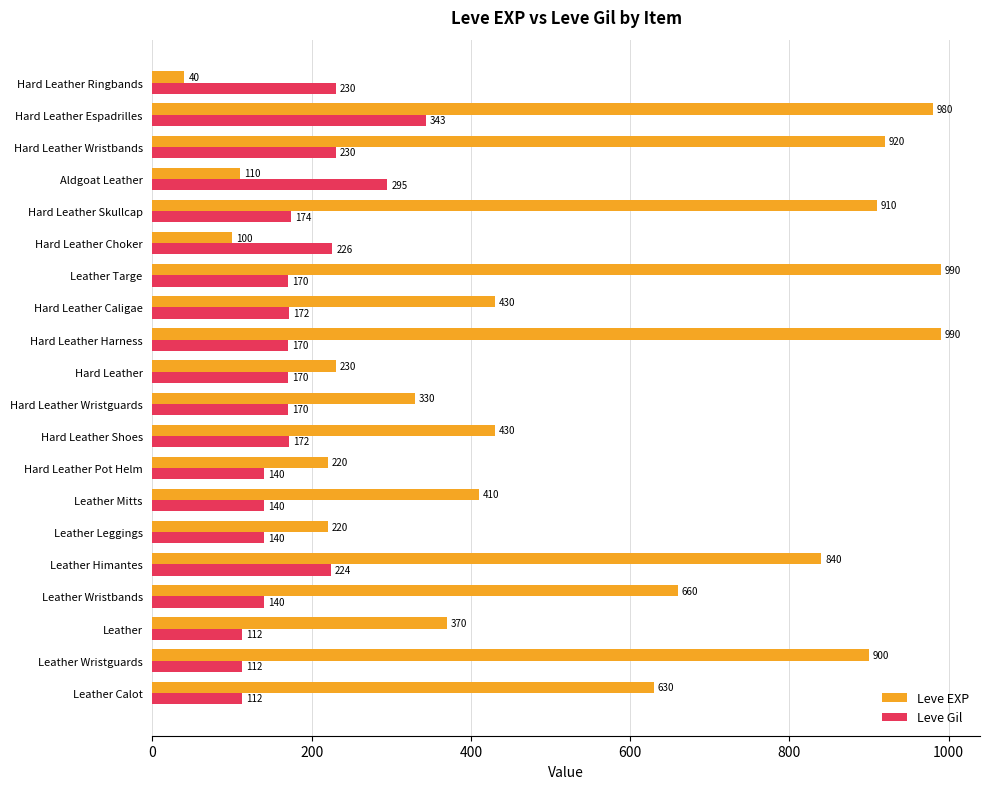

What is the difference between the second highest and second lowest values in the Leve Gil series?

183